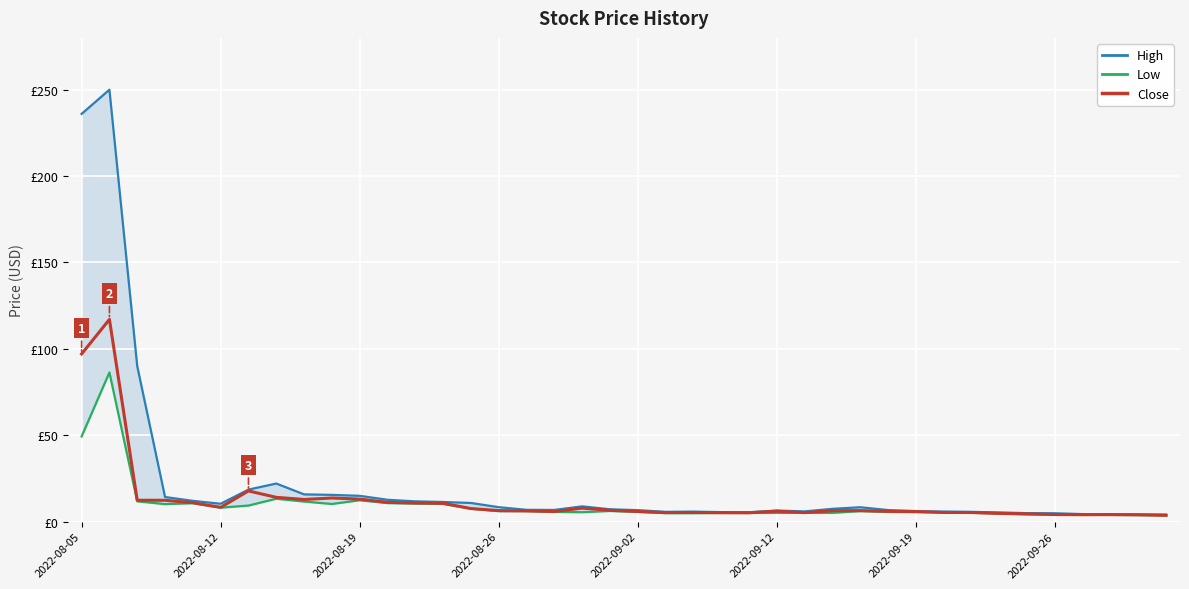

Where does the Low series first go above 5?

2022-08-05